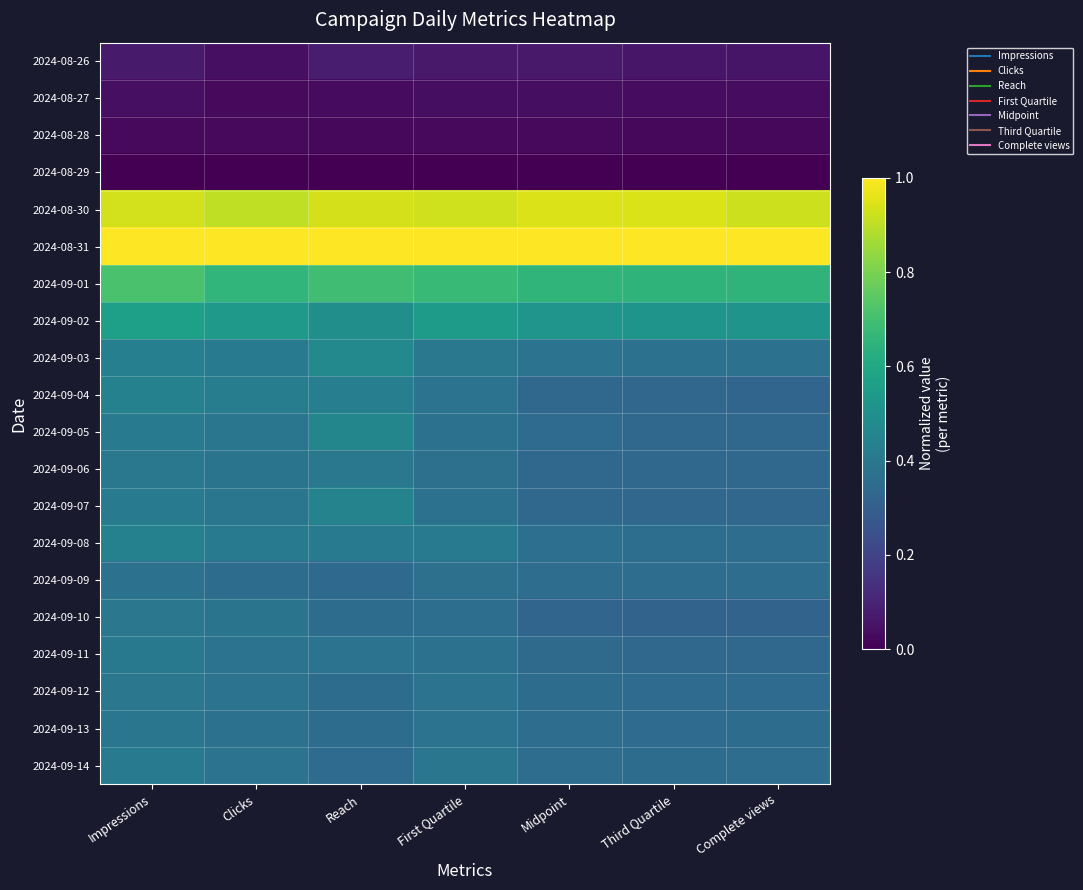

Which has a higher value, Impressions or Third Quartile?

Impressions